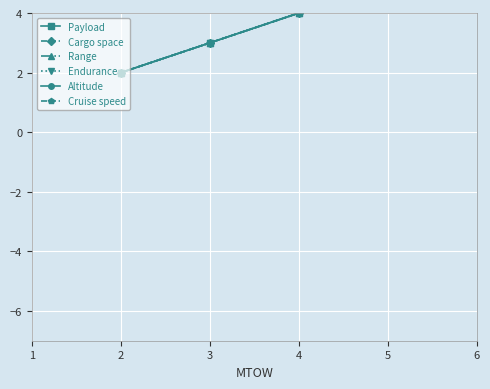

What is the difference between the second highest and minimum values in the Altitude series?

2